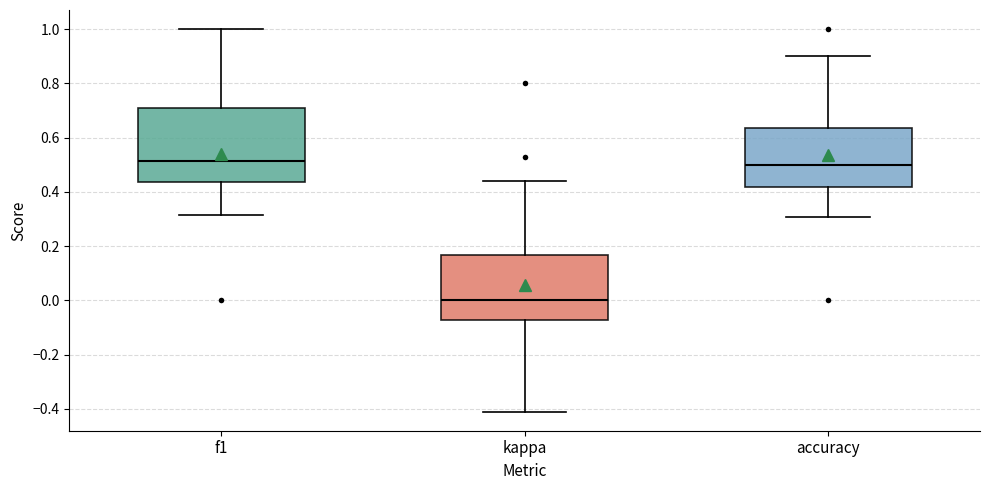

Which box's median line is the lowest?

kappa